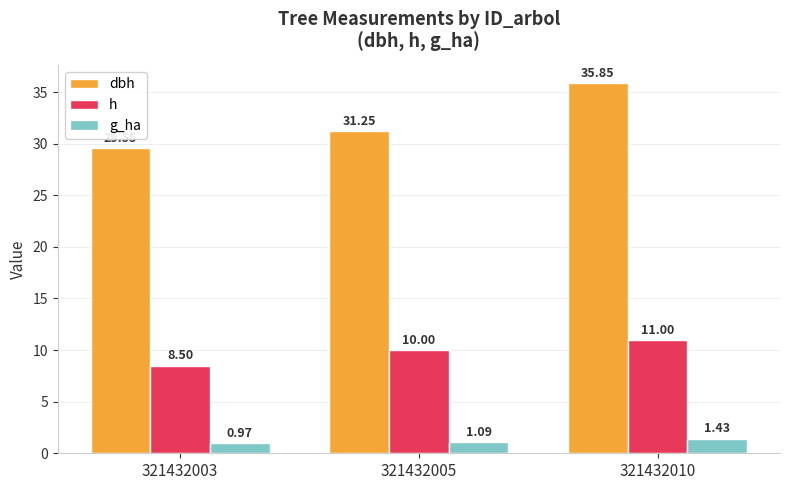

What is the spread (max minus min) of values at 321432010?

34.4